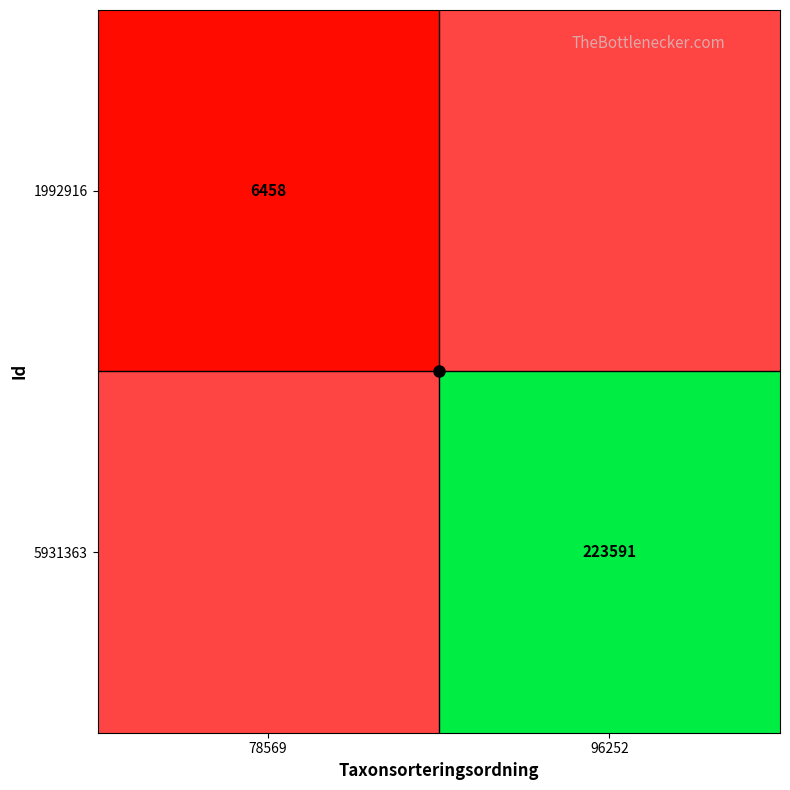

Which series has the largest range (max minus min)?

1992916